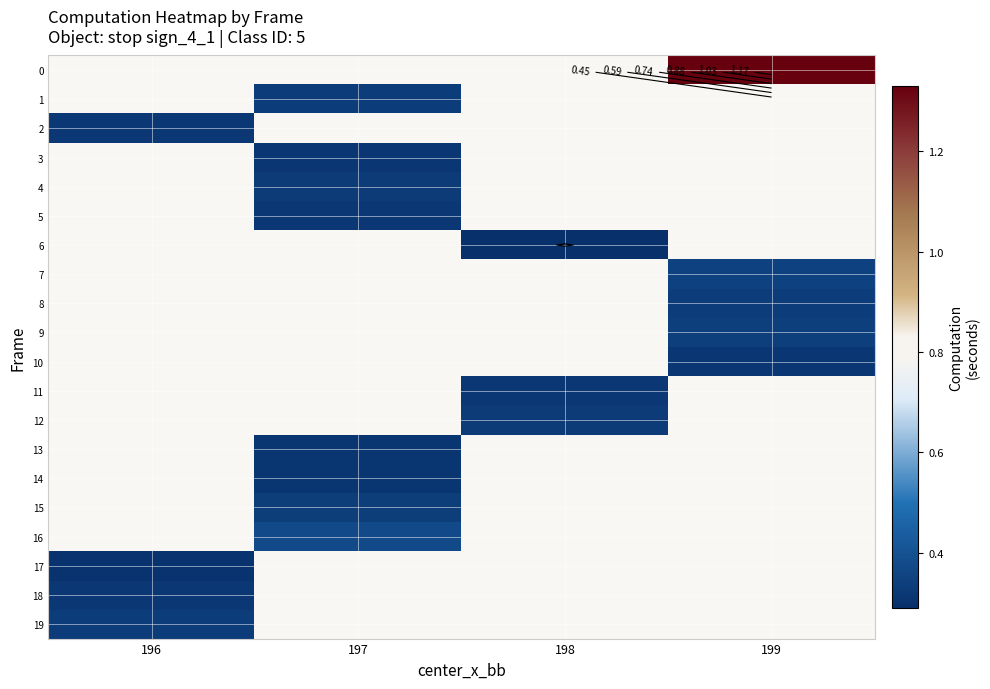

Where does the row_12 series first go above 0?

198